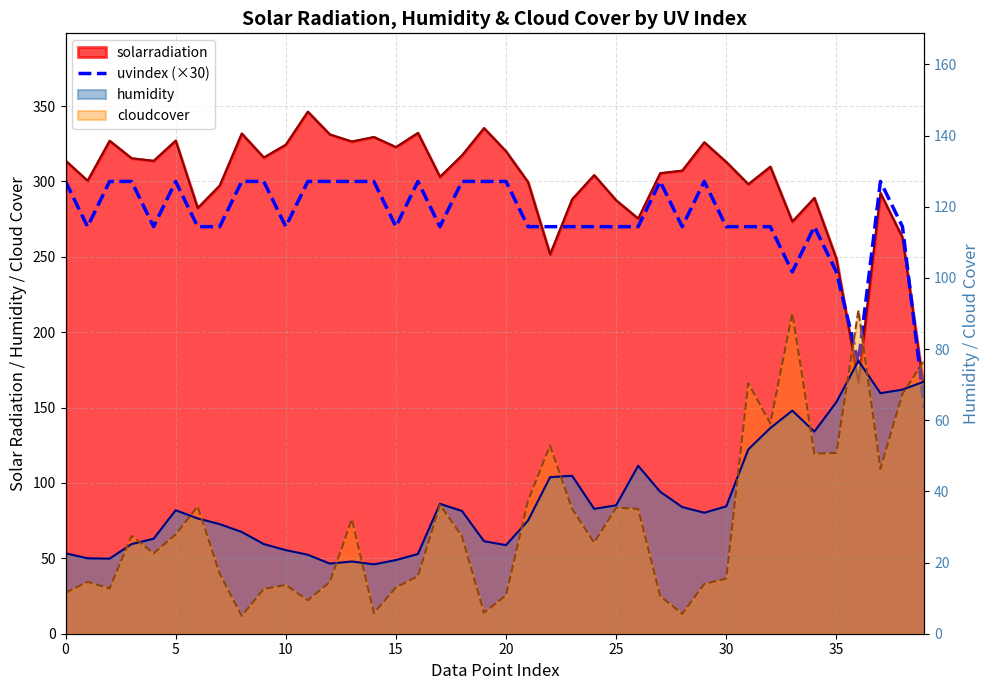

Between 17 and 35, which is larger?

17